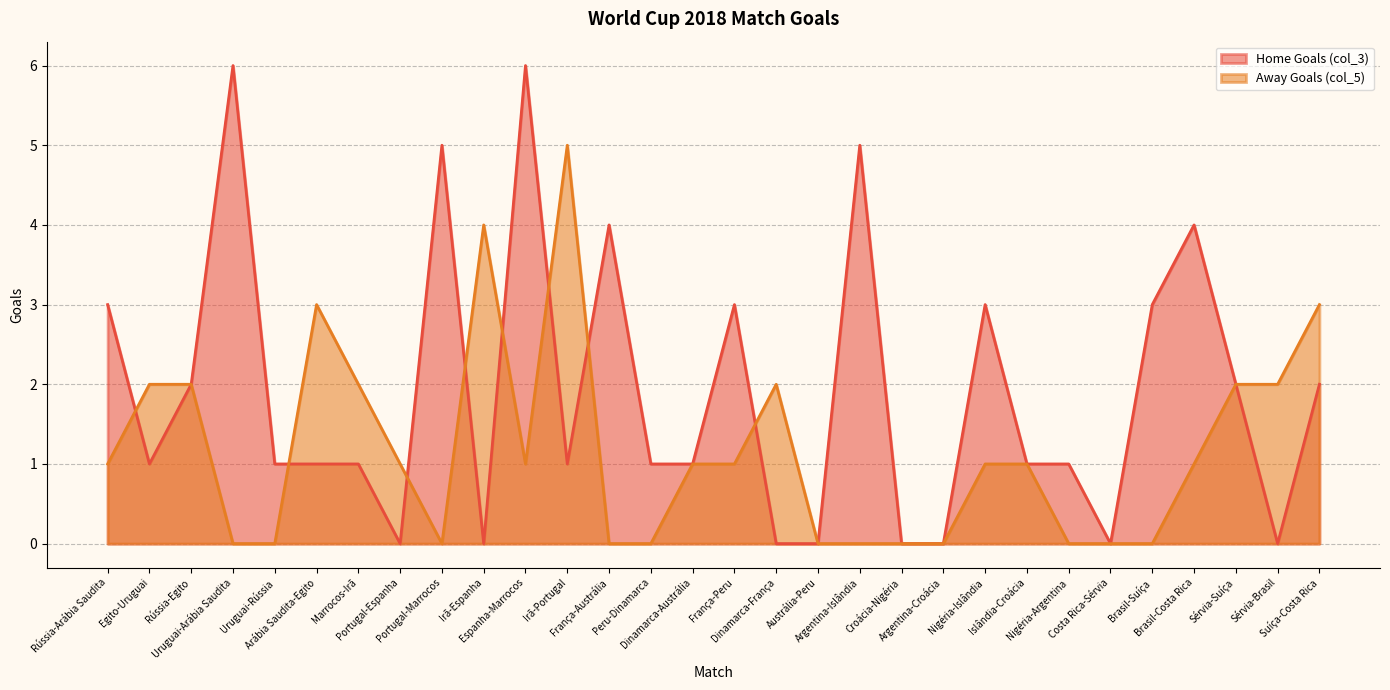

How many values in Home Goals (col_3) are above zero?

22